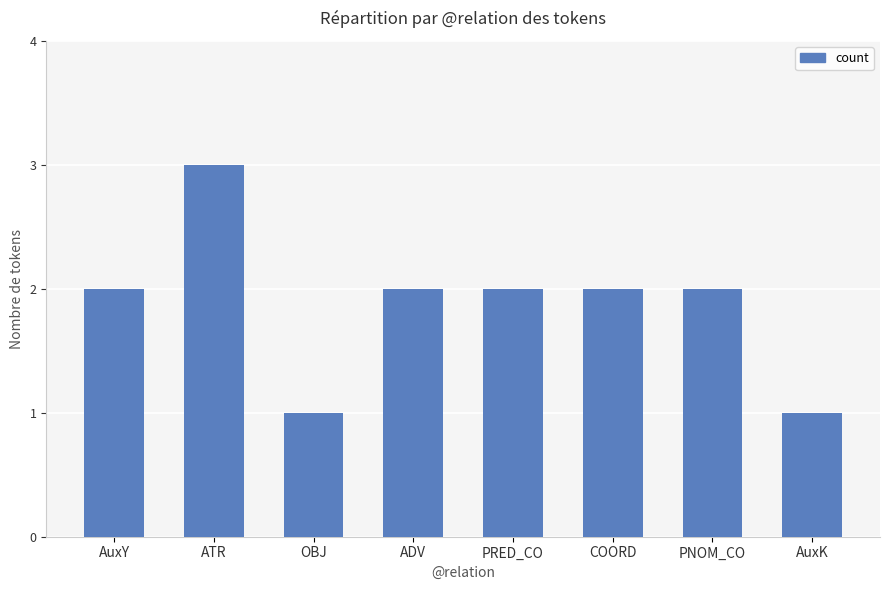

Reading left to right, list all the values displayed in this chart.

2	3	1	2	2	2	2	1